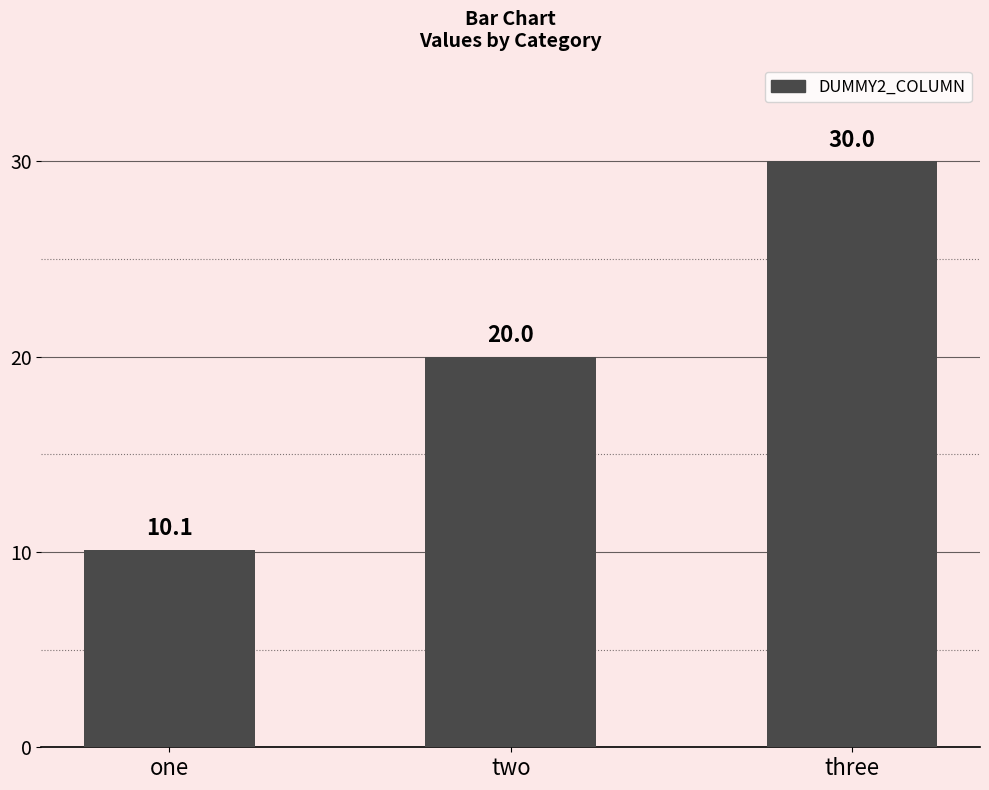

Which has a higher value, three or one?

three